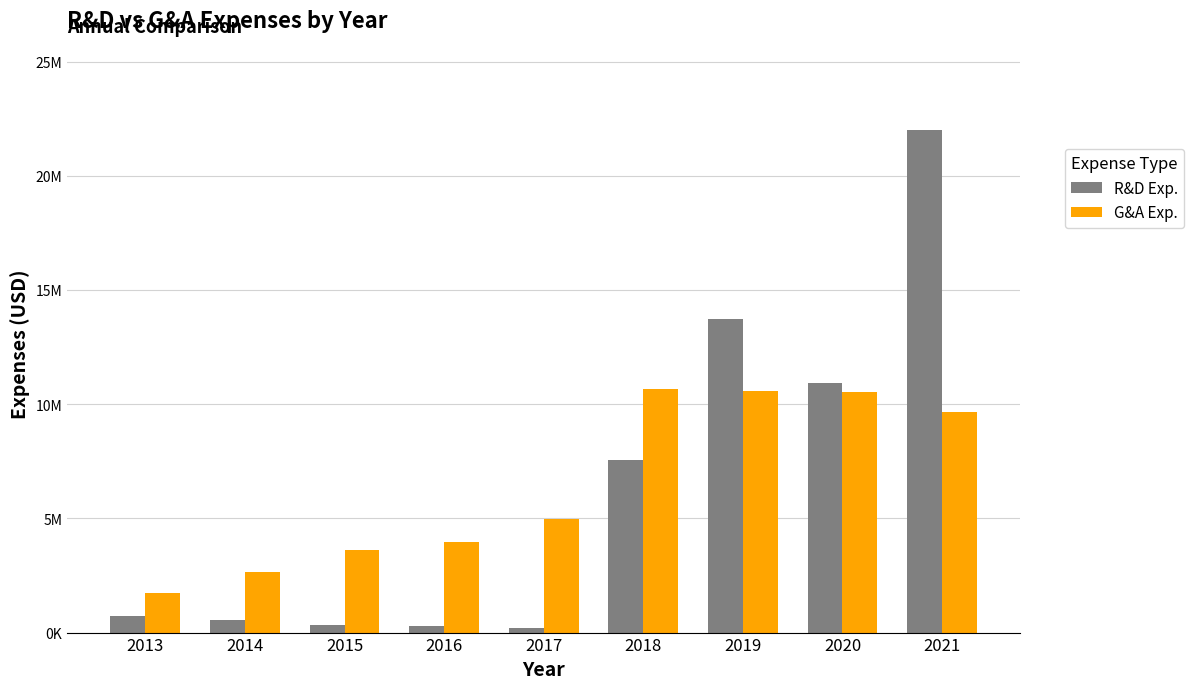

At 2018, list the series in order from smallest to largest.

R&D Exp., G&A Exp.